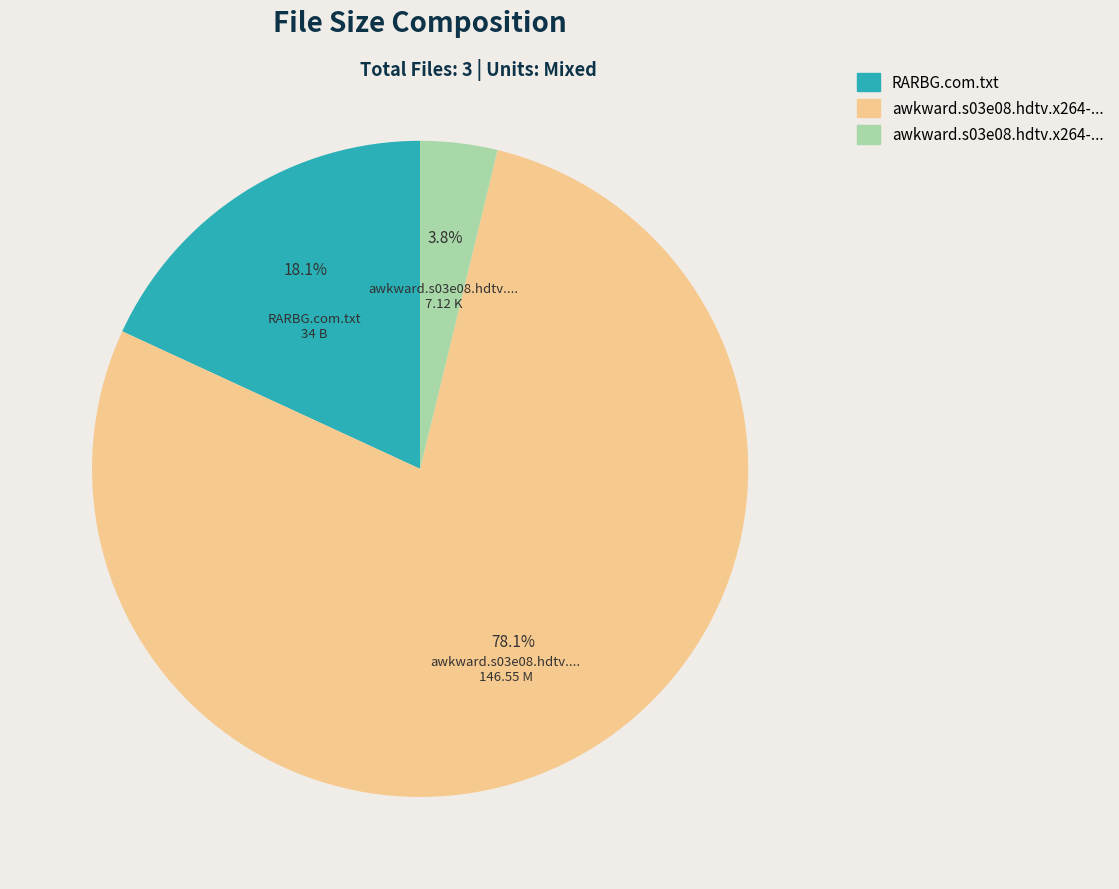

Is there a majority slice in this chart?

Yes